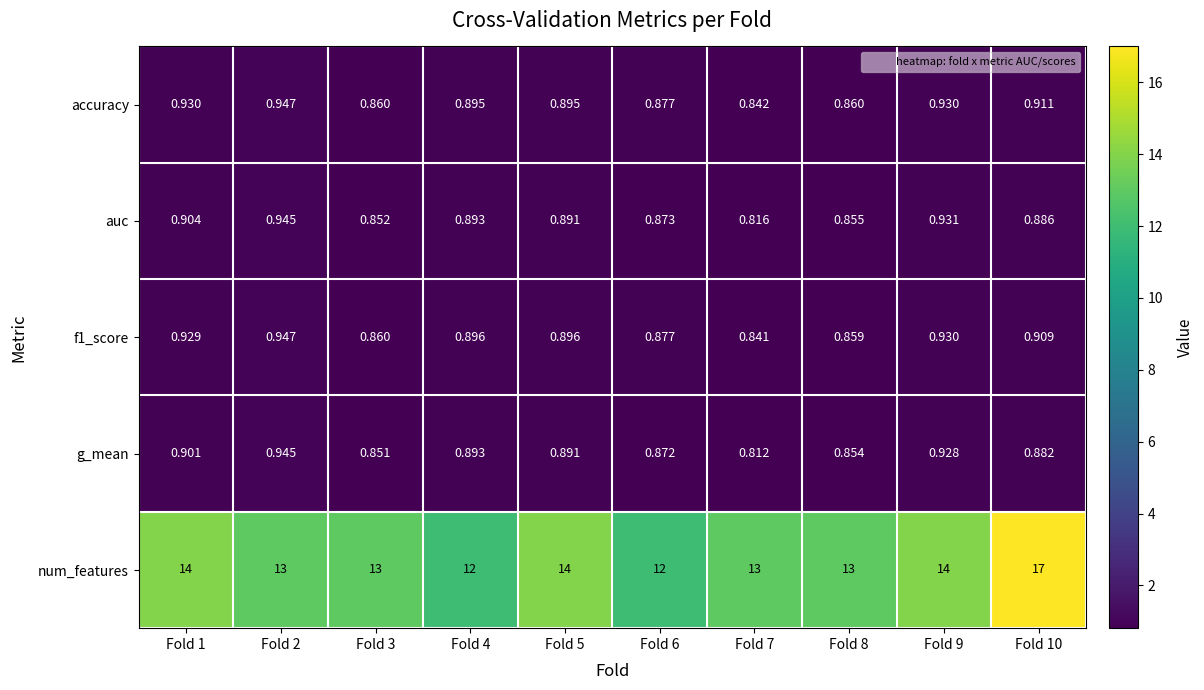

Which label corresponds to the smallest value in the chart?

Fold 7